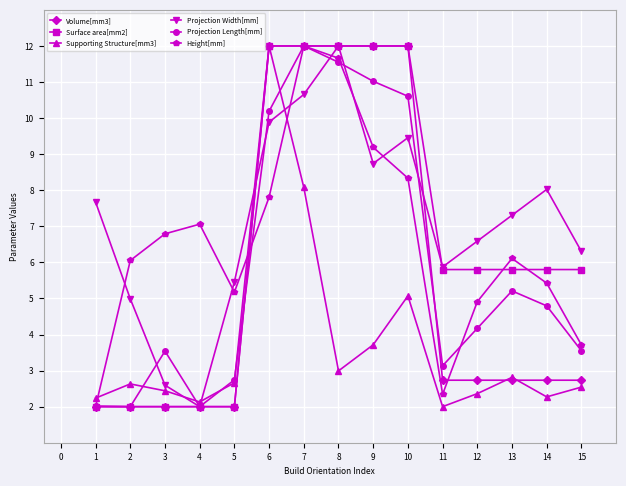

Does the chart have visible grid lines?

Yes